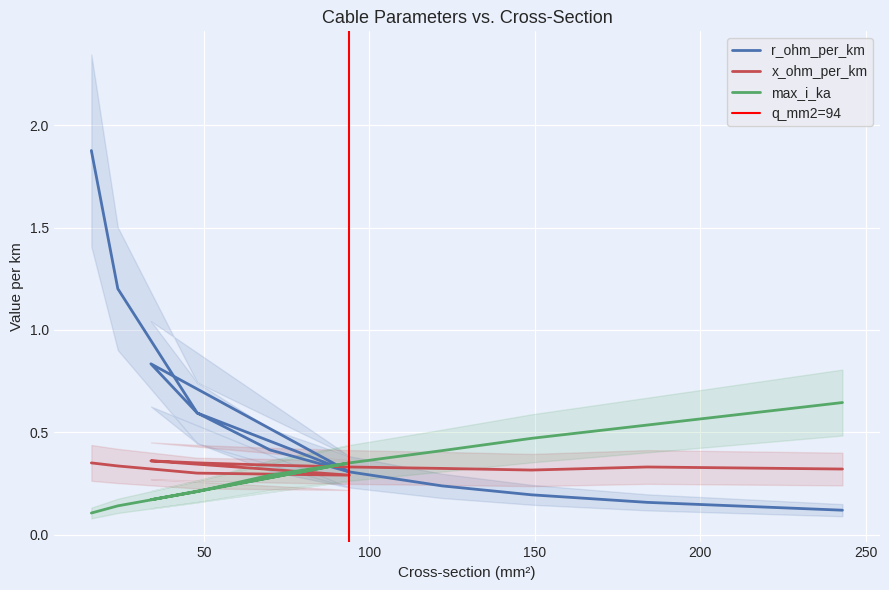

Is it true that max_i_ka equals 0.3 at 243?

False